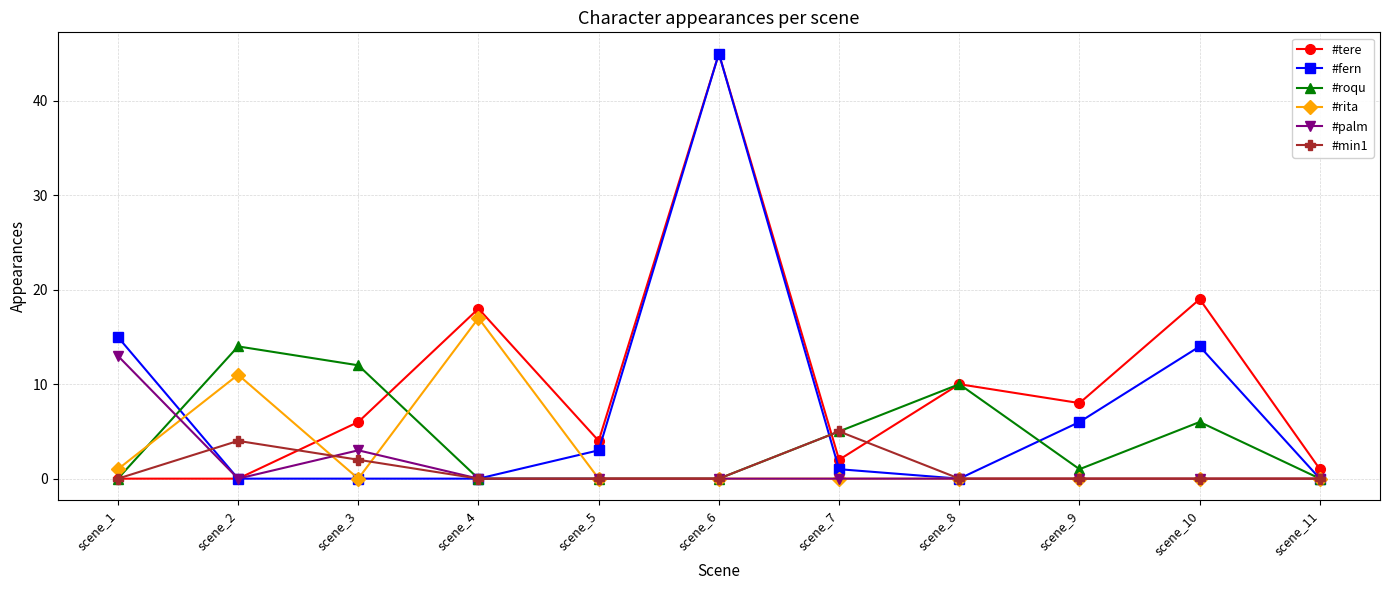

What is the difference between the maximum and minimum values in the #palm series?

13